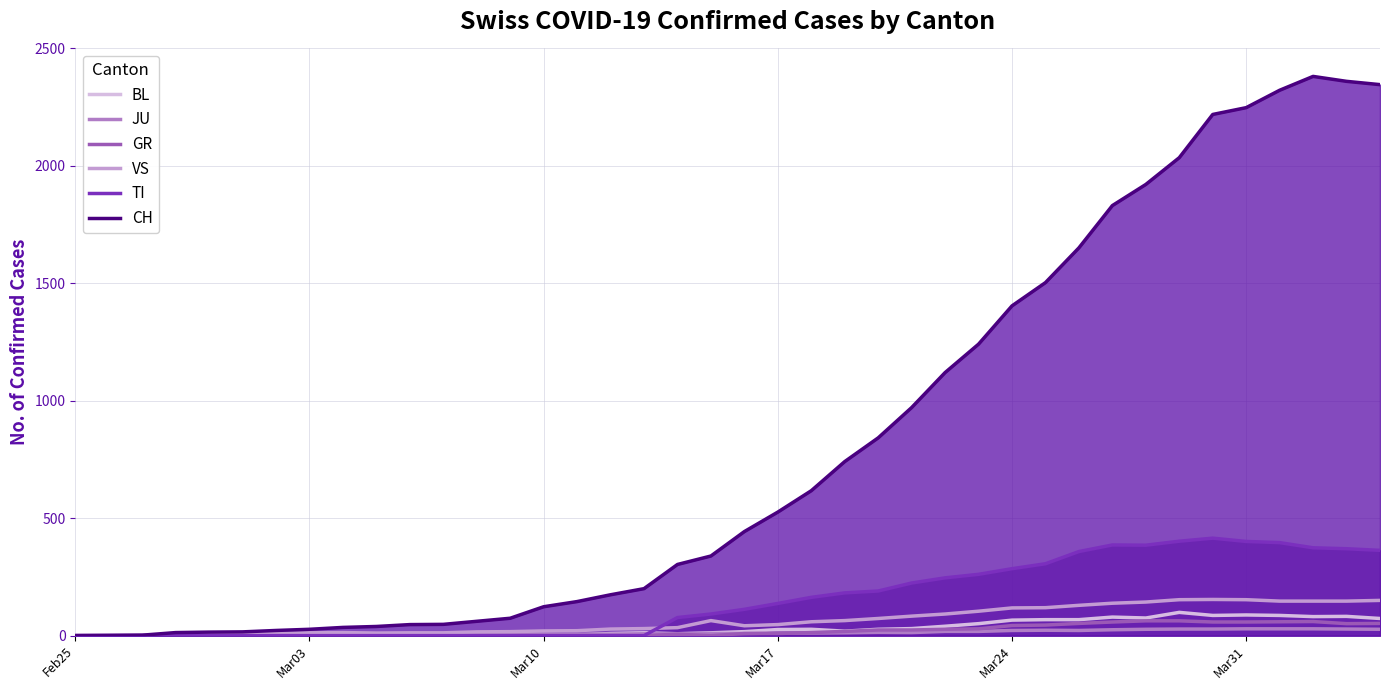

Does the chart display data point markers on the line(s)?

No